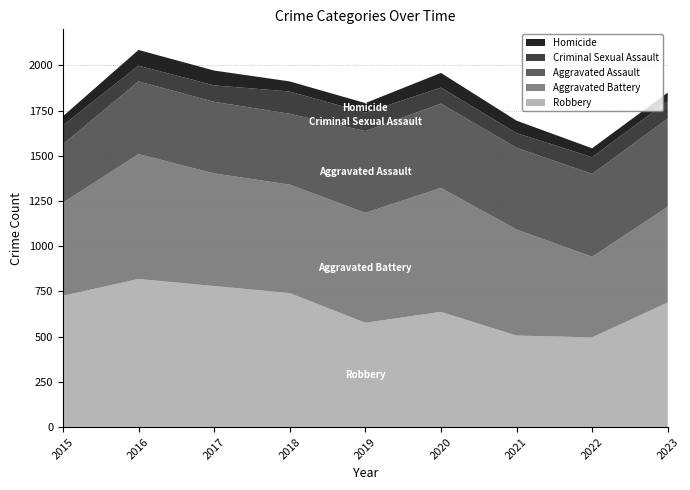

Reading left to right, what are all the values shown in this chart?

Aggravated Assault: 2015=323	2016=402	2017=396	2018=392	2019=452	2020=466	2021=452	2022=458	2023=488
Aggravated Battery: 2015=515	2016=691	2017=623	2018=600	2019=608	2020=686	2021=587	2022=446	2023=529
Criminal Sexual Assault: 2015=105	2016=87	2017=91	2018=123	2019=102	2020=89	2021=81	2022=93	2023=96
Homicide: 2015=50	2016=87	2017=82	2018=56	2019=53	2020=81	2021=69	2022=49	2023=48
Robbery: 2015=726	2016=819	2017=780	2018=741	2019=577	2020=637	2021=506	2022=496	2023=689